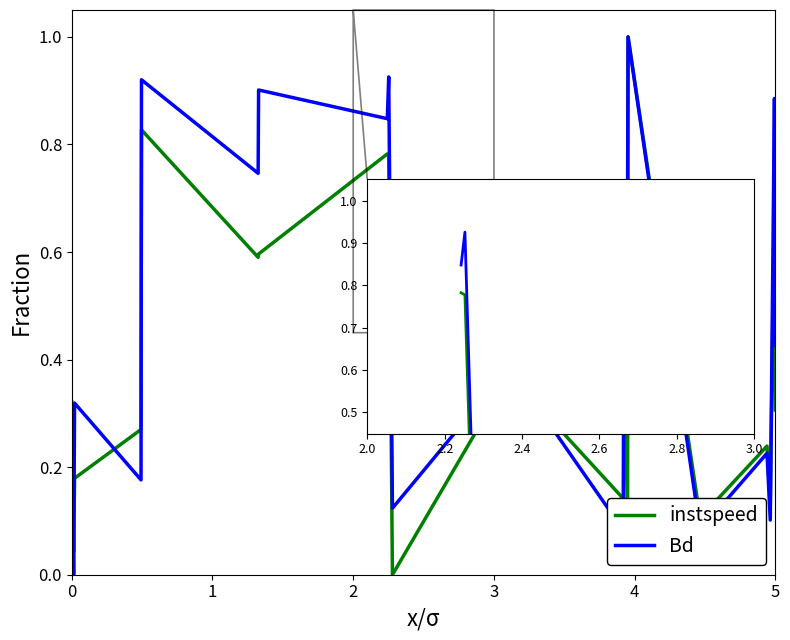

Which series has the largest total across all categories?

Bd